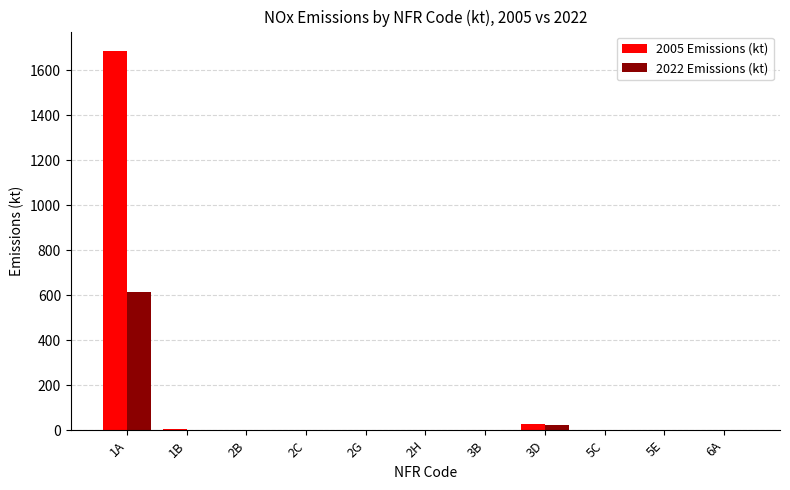

What is the total value across all series at 3B?

3.2